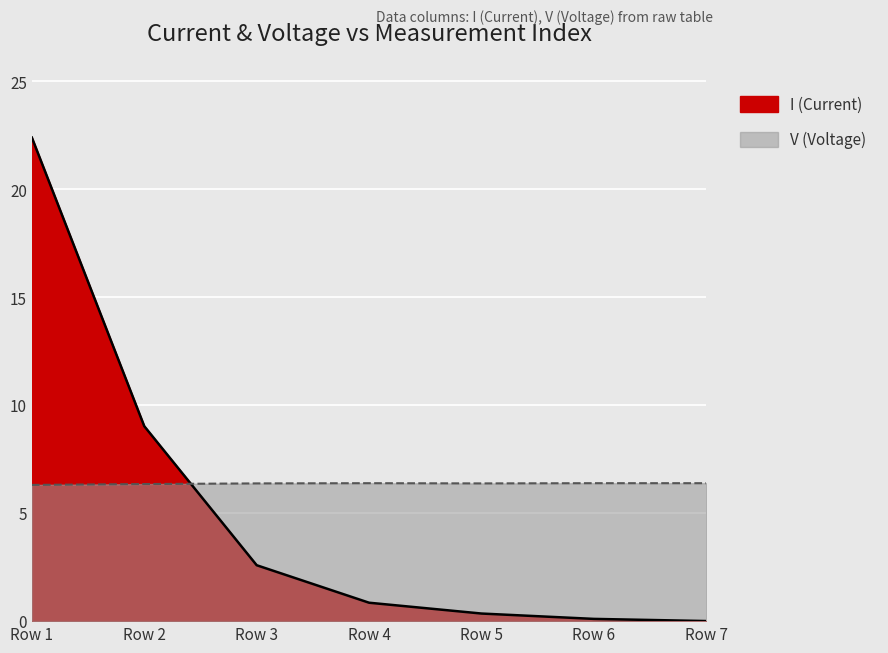

What is the spread (max minus min) of values at 2?

5.5